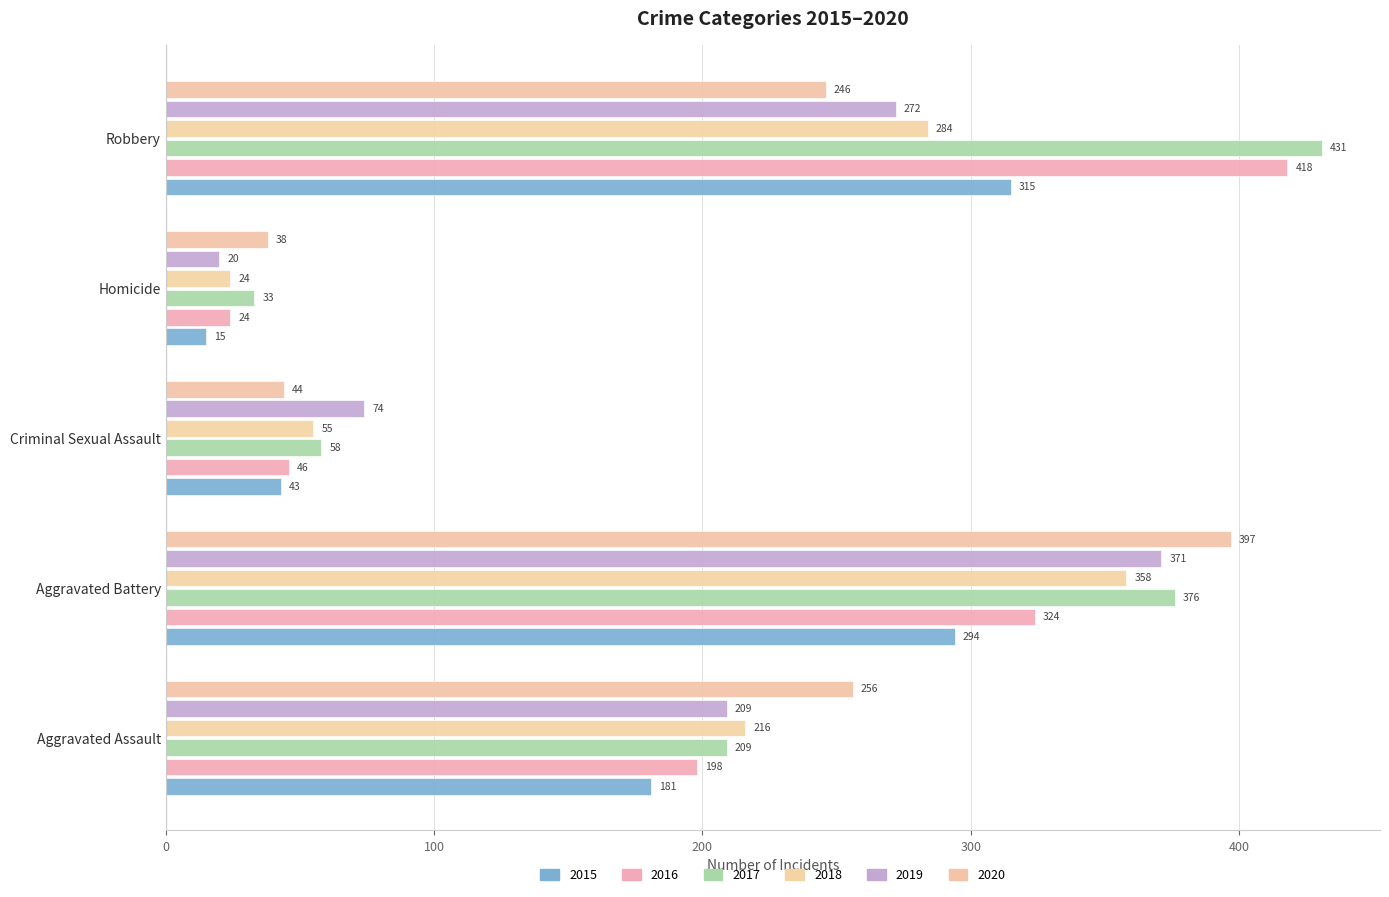

How many values in the 2019 series are below 209?

2